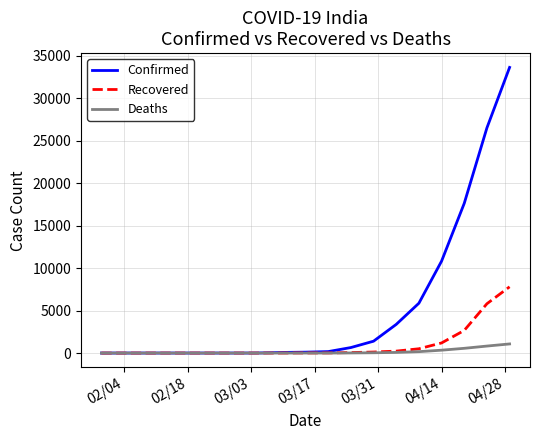

What is the greatest value displayed?

33610